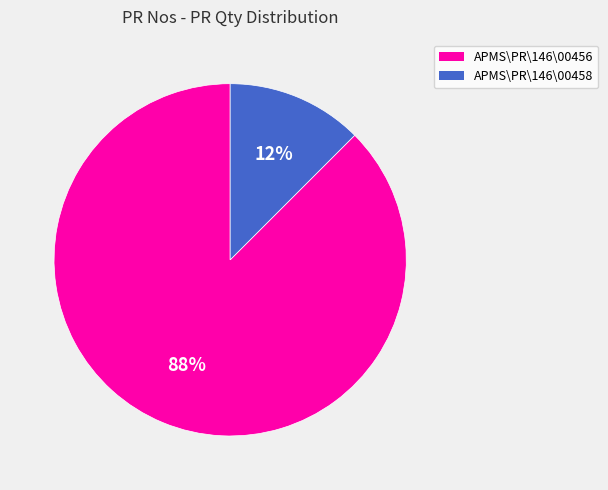

Approximately how many times larger is the value at APMS\PR\146\00458 compared to APMS\PR\146\00456?

0.1